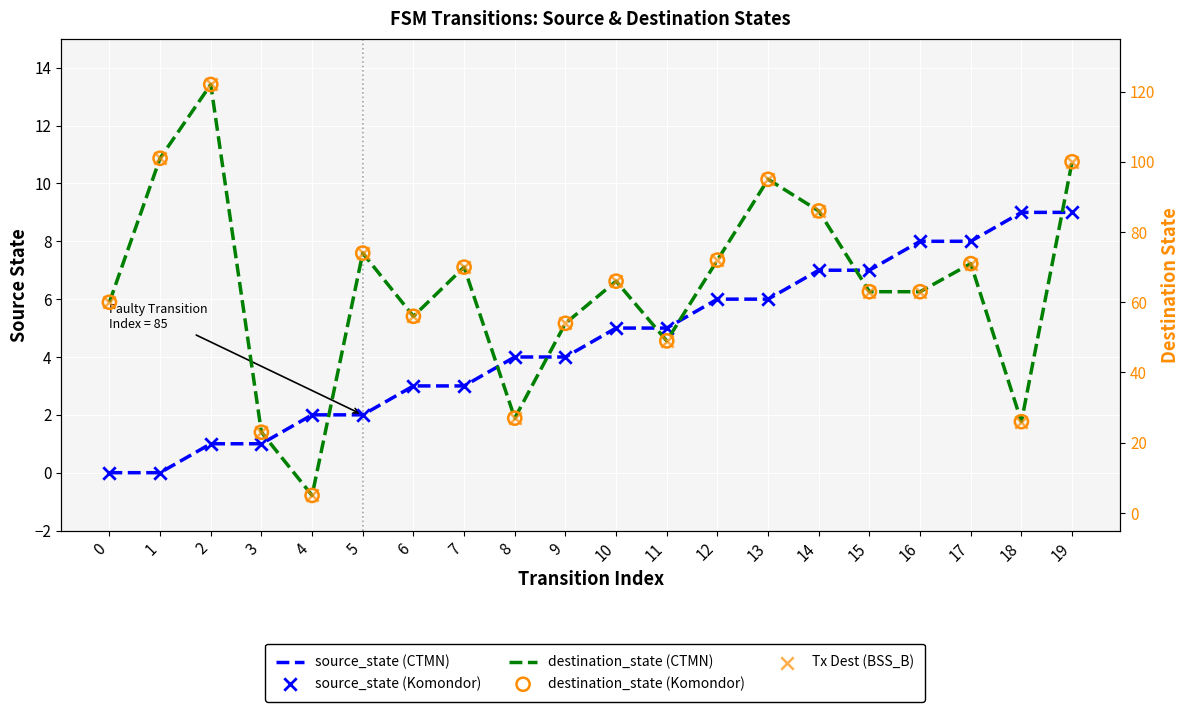

Which series has the largest total across all categories?

destination_state (CTMN)